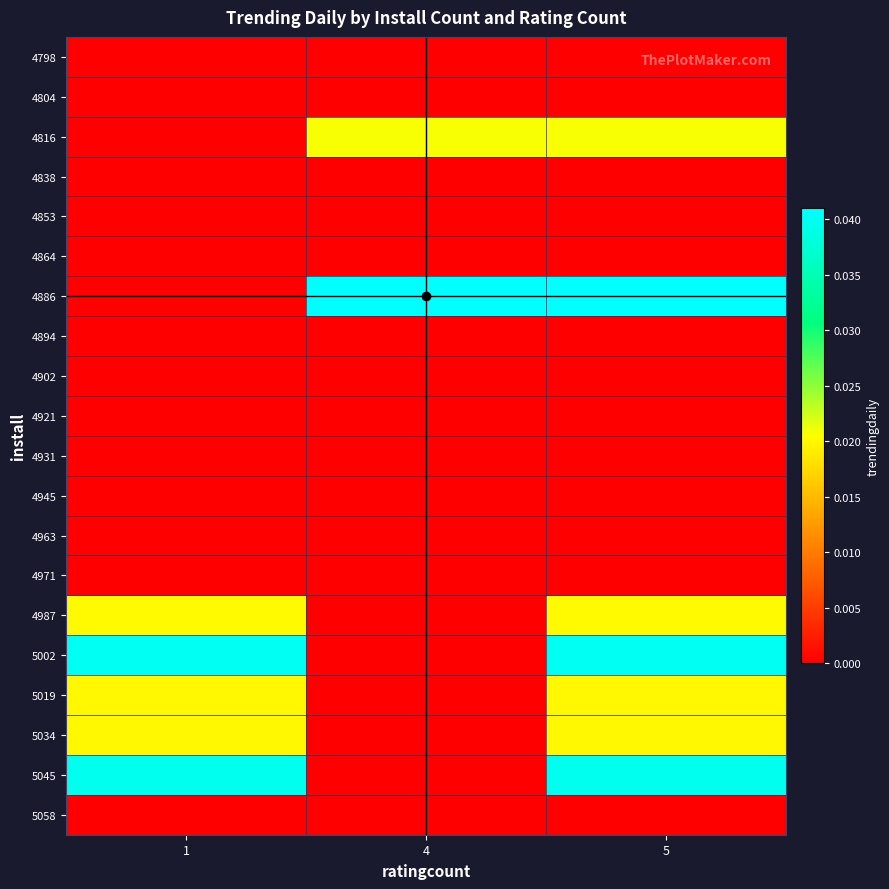

What is the total value across all series at 4?

0.1